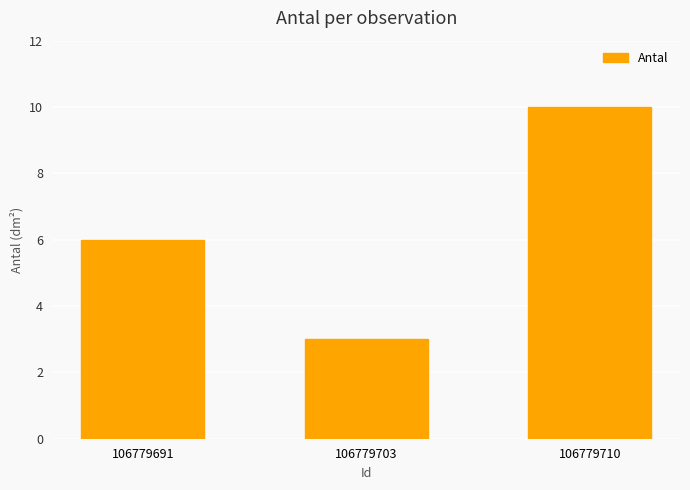

Are the bars grouped side by side (vs. stacked)?

No